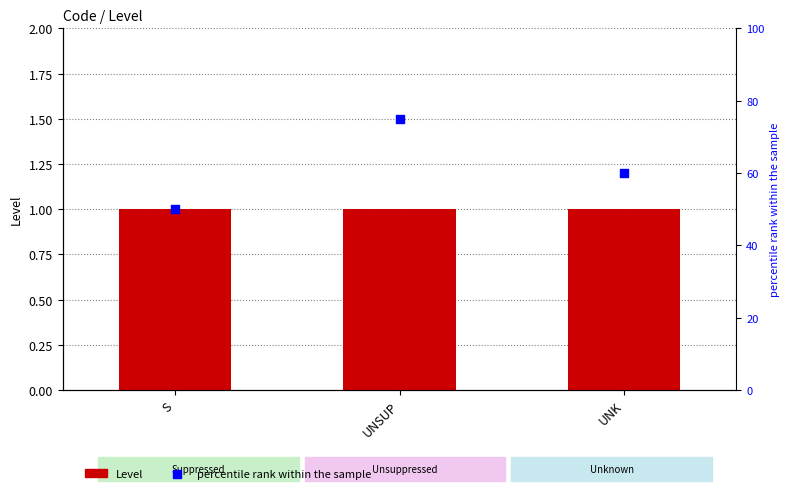

Is the value of Level at S greater than the value of percentile rank within the sample at UNK?

No